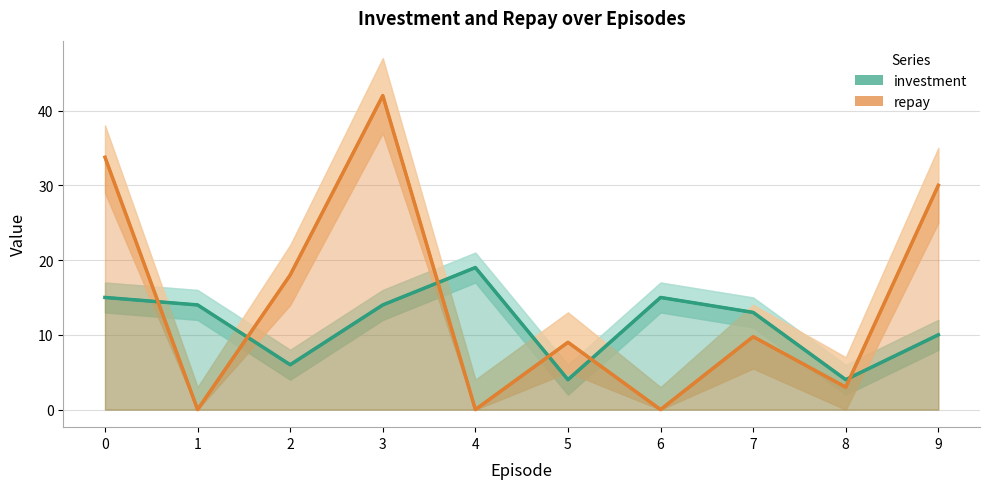

Rank the series by their maximum value, from highest to lowest.

repay, investment